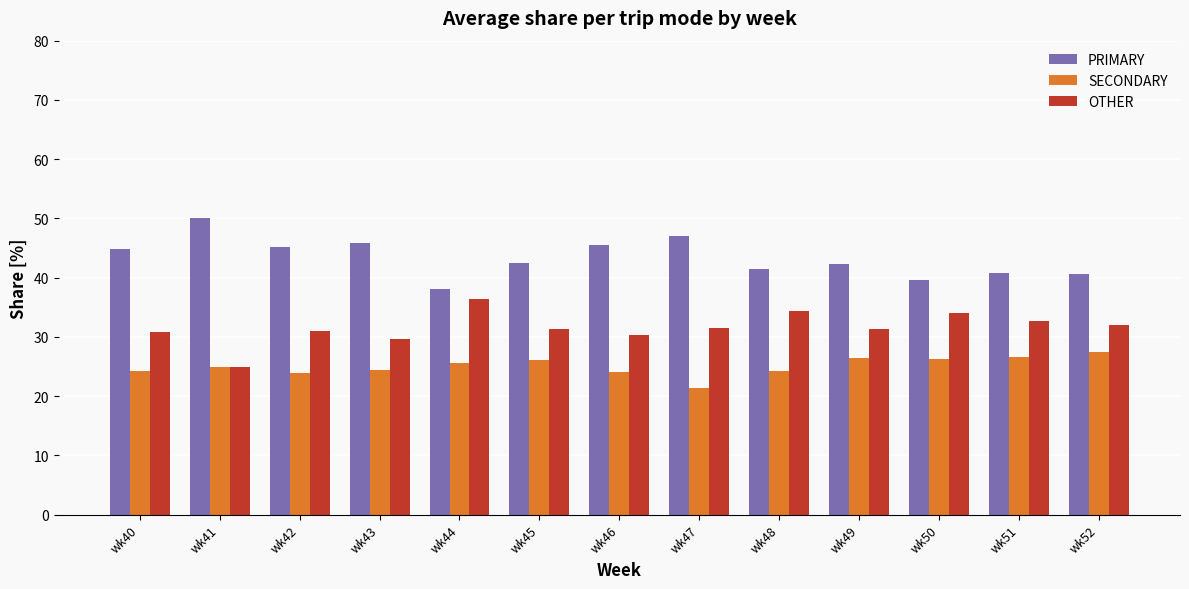

List the series in order of their overall mean, lowest first.

SECONDARY, OTHER, PRIMARY